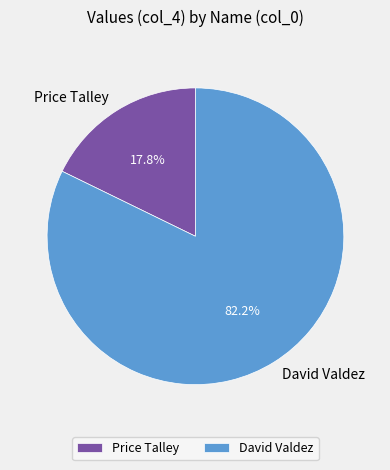

Does Price Talley account for over 50% of the chart?

No